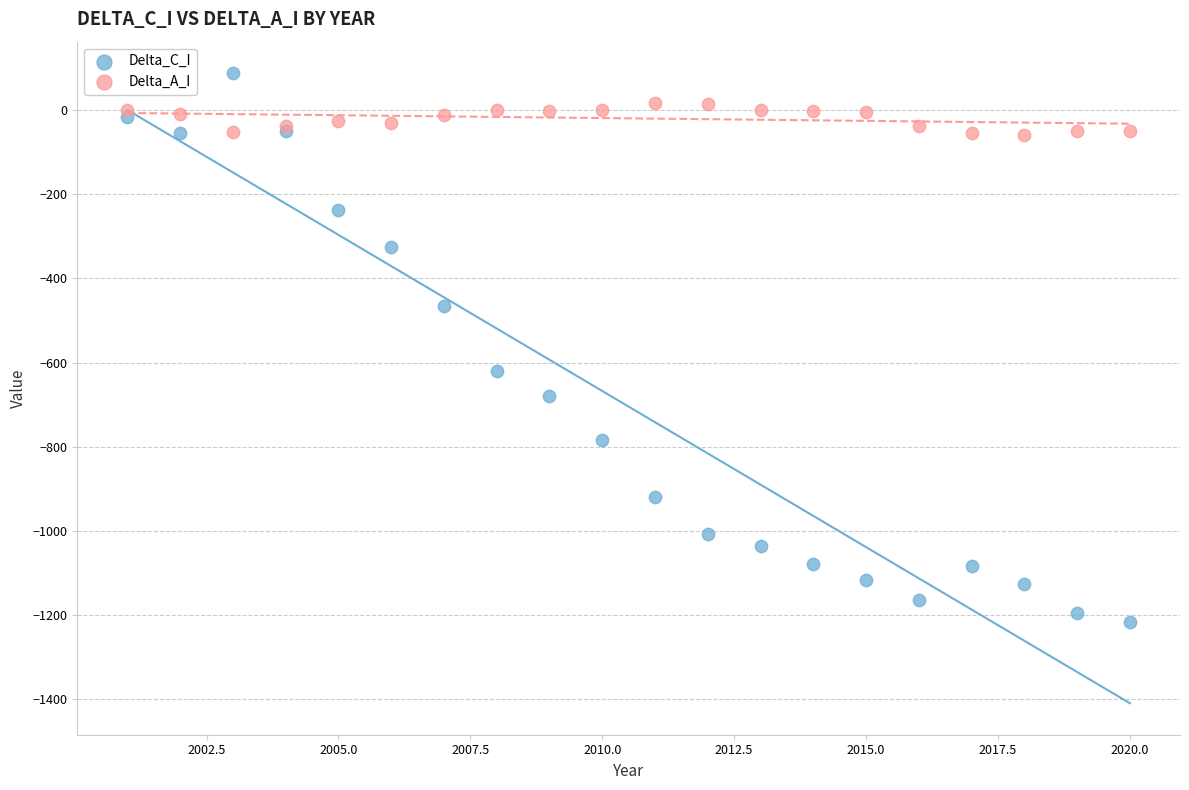

Across all series, what Y value is closest to -564?

-620.2